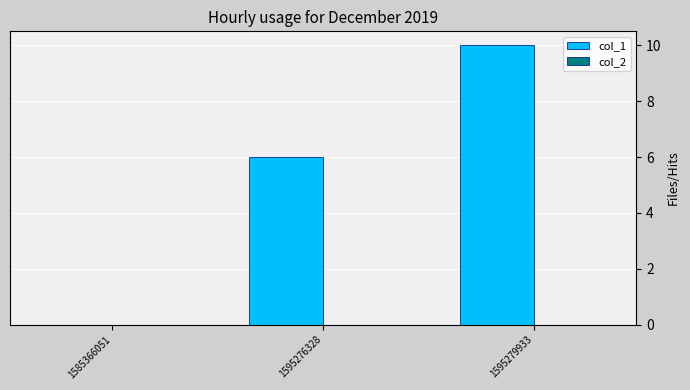

Which has a higher value, 1595279933 or 1585366051?

1595279933